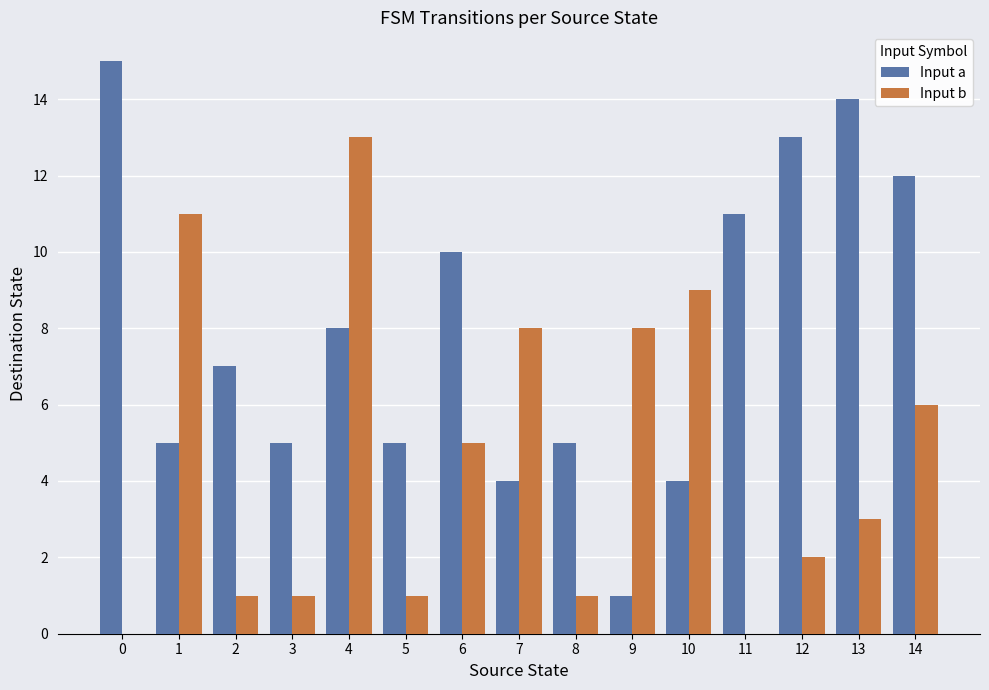

Between 3 and 10, which series saw the biggest shift?

Input b